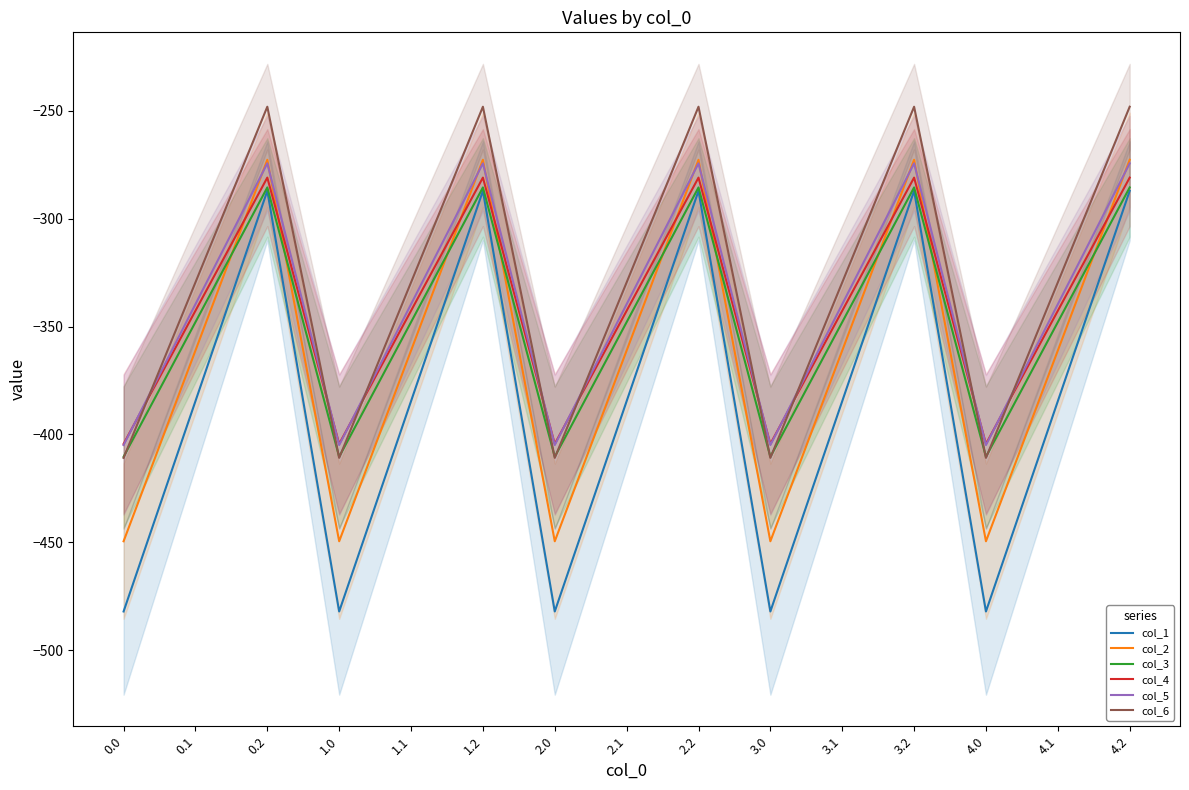

What is the total value across all series at 4.1?

-2105.4